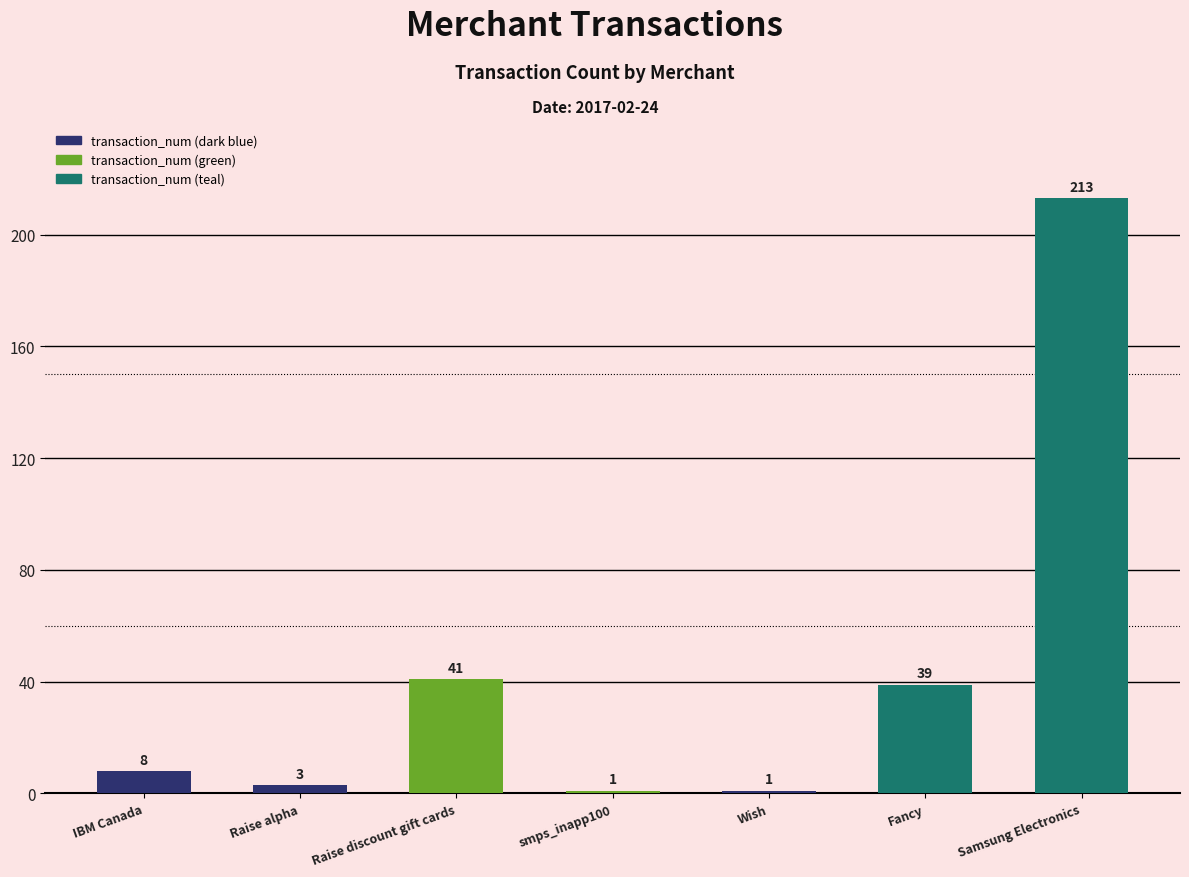

At which category does the chart reach its peak across all series?

Samsung Electronics